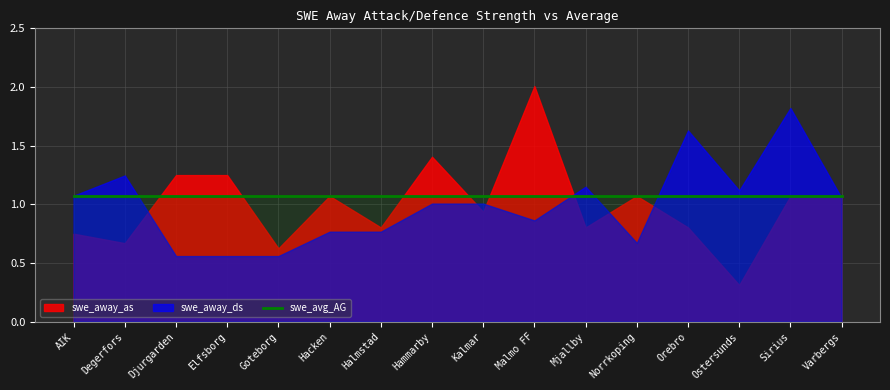

What value does the swe_avg_AG series have at Orebro?

1.1